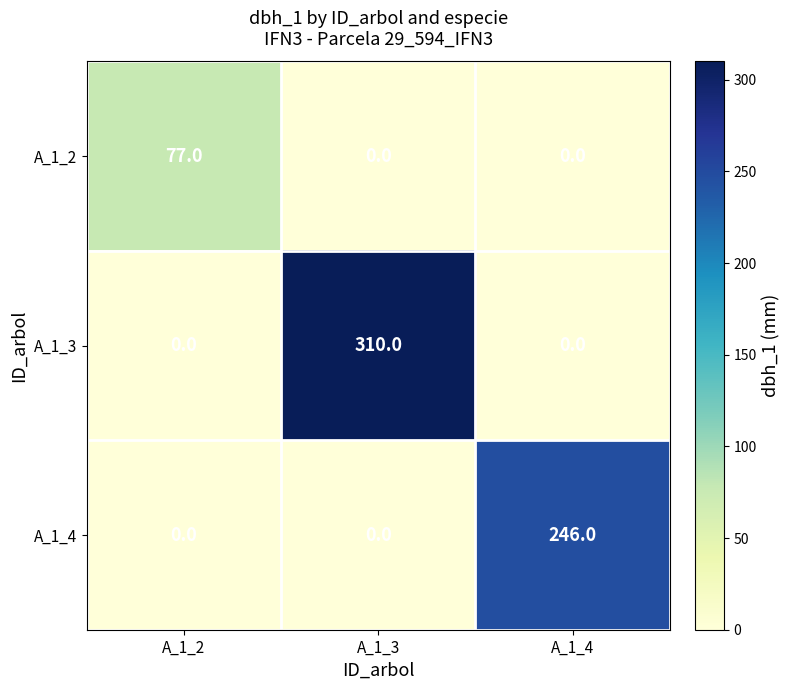

List the series in order of their overall mean, highest first.

A_1_3, A_1_4, A_1_2